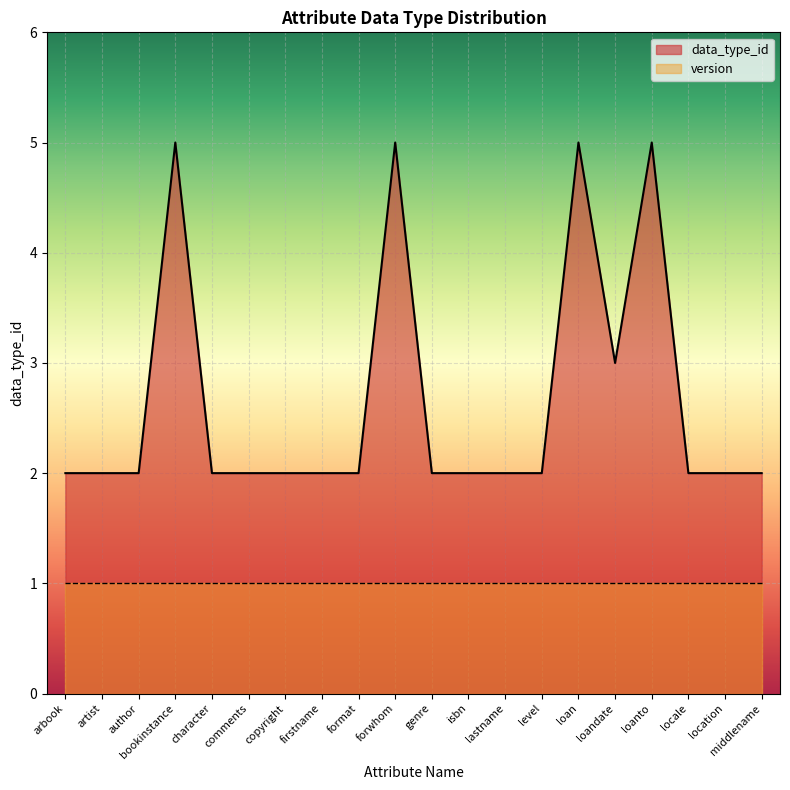

How many lines are shown in the chart?

2